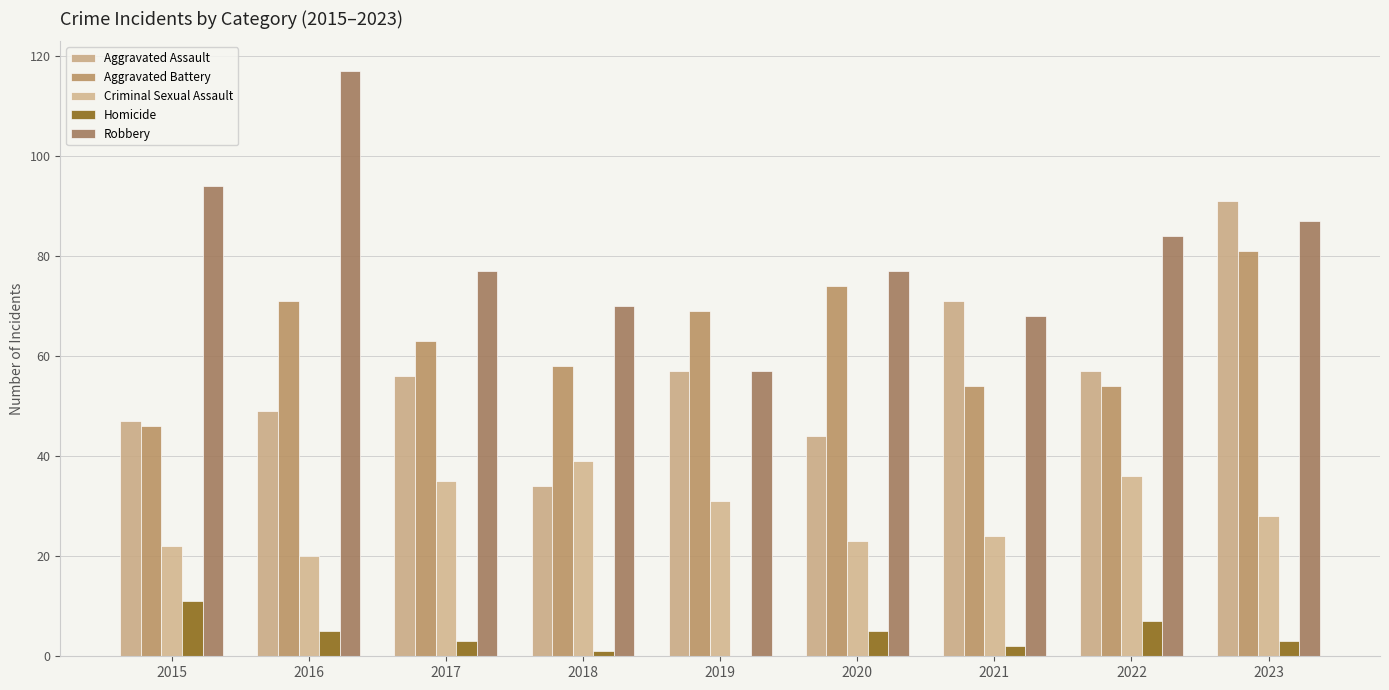

Reading right to left, extract all data points from this chart.

Aggravated Assault: 2023=91	2022=57	2021=71	2020=44	2019=57	2018=34	2017=56	2016=49	2015=47
Aggravated Battery: 2023=81	2022=54	2021=54	2020=74	2019=69	2018=58	2017=63	2016=71	2015=46
Criminal Sexual Assault: 2023=28	2022=36	2021=24	2020=23	2019=31	2018=39	2017=35	2016=20	2015=22
Homicide: 2023=3	2022=7	2021=2	2020=5	2019=0	2018=1	2017=3	2016=5	2015=11
Robbery: 2023=87	2022=84	2021=68	2020=77	2019=57	2018=70	2017=77	2016=117	2015=94